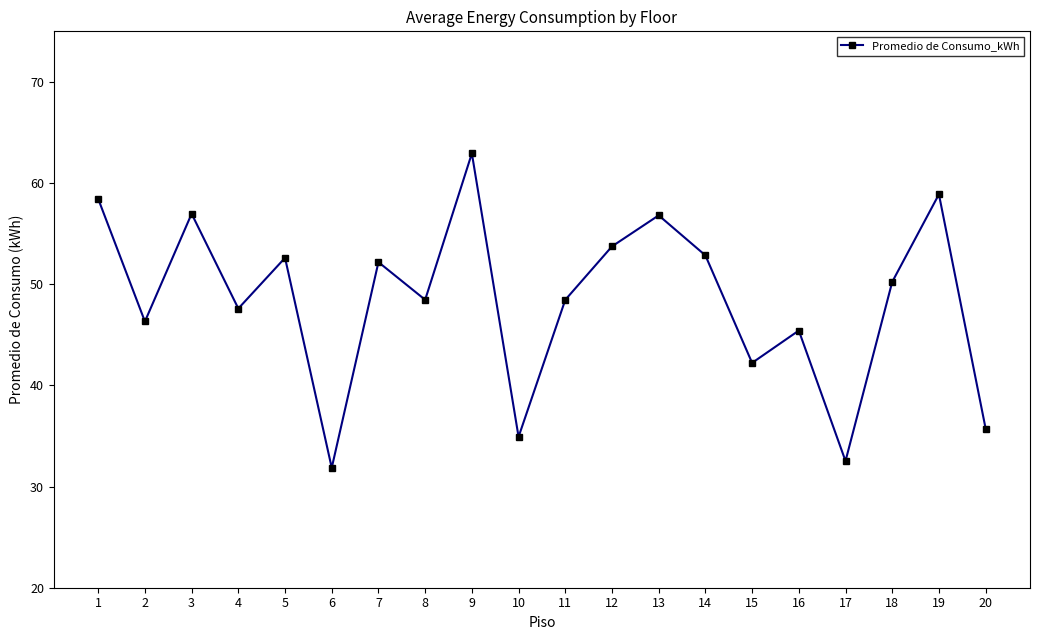

Is it true that the value at 17 is 42.8?

False